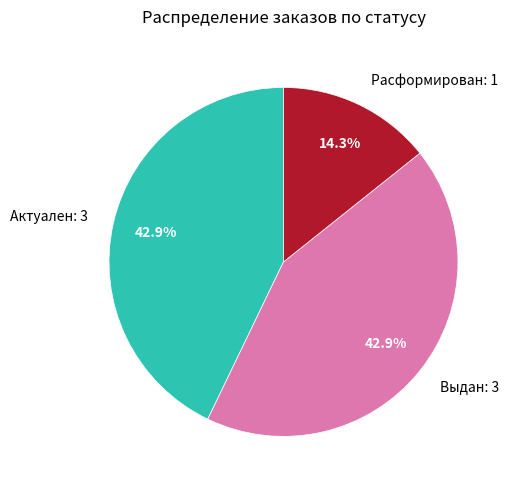

Is there a majority slice in this chart?

No